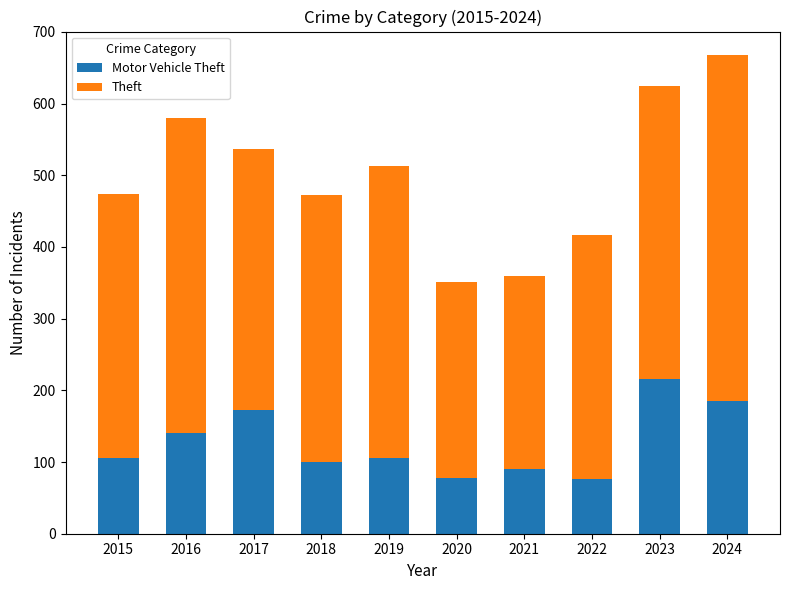

What is the total value across all series at 2022?

417